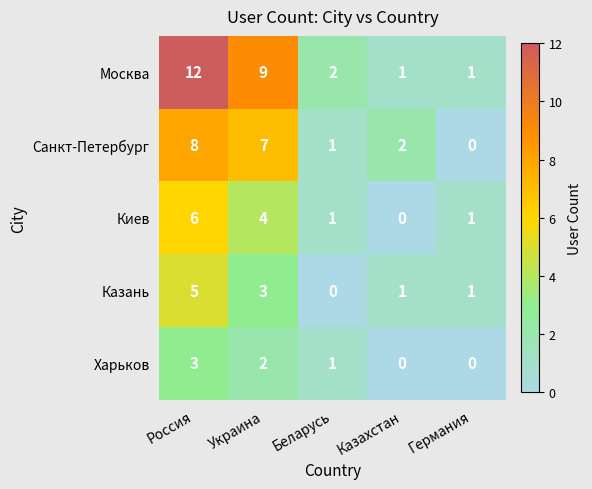

Reading right to left, extract all data points from this chart.

Москва: Германия=1	Казахстан=1	Беларусь=2	Украина=9	Россия=12
Санкт-Петербург: Германия=0	Казахстан=2	Беларусь=1	Украина=7	Россия=8
Киев: Германия=1	Казахстан=0	Беларусь=1	Украина=4	Россия=6
Казань: Германия=1	Казахстан=1	Беларусь=0	Украина=3	Россия=5
Харьков: Германия=0	Казахстан=0	Беларусь=1	Украина=2	Россия=3